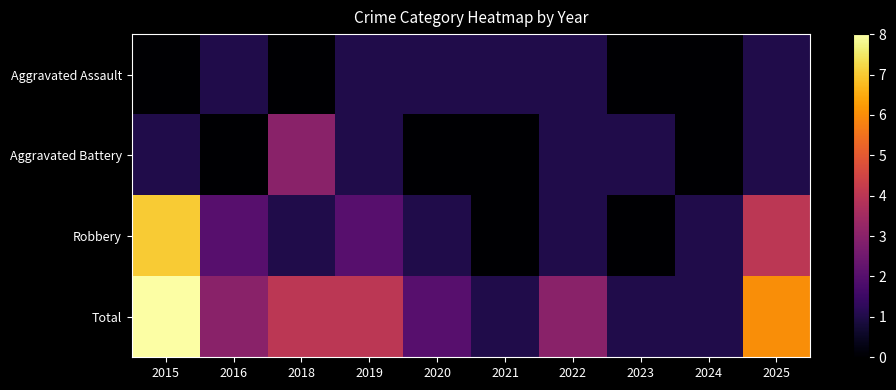

Which category has the lowest value across all series?

2015